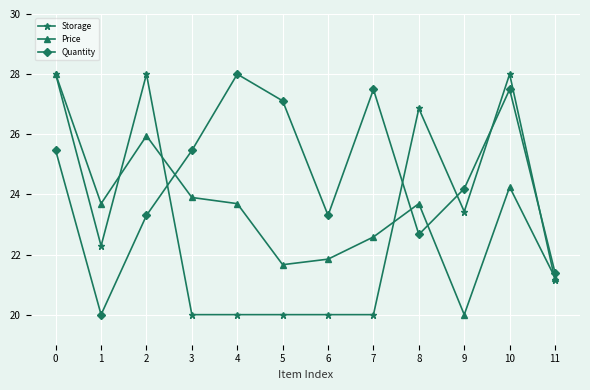

Does the chart have visible grid lines?

Yes